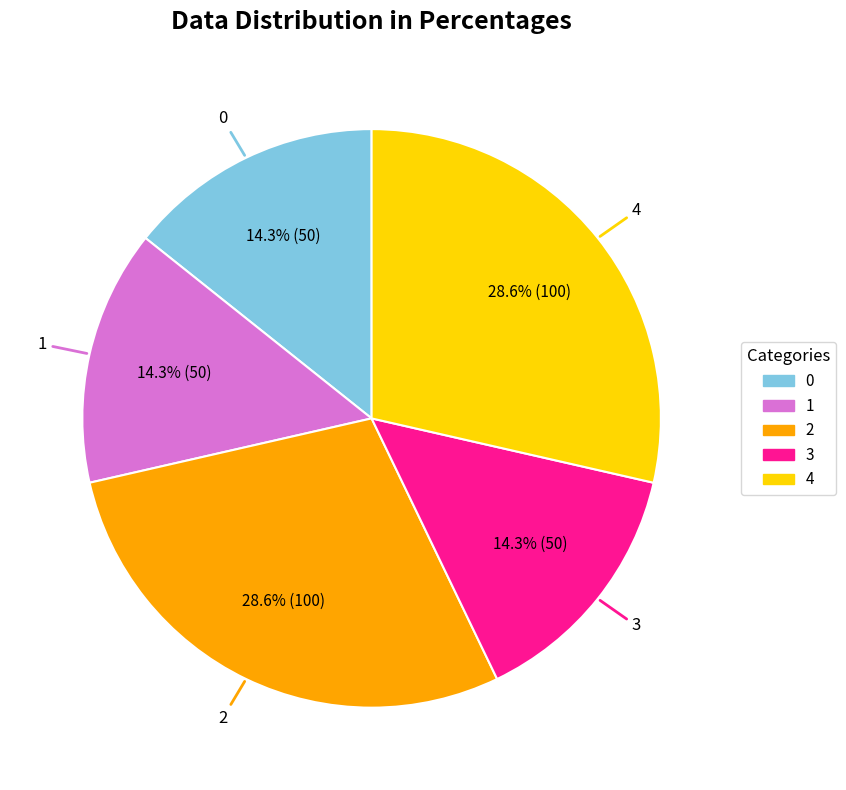

True or false: 1 accounts for 14% of the total.

True